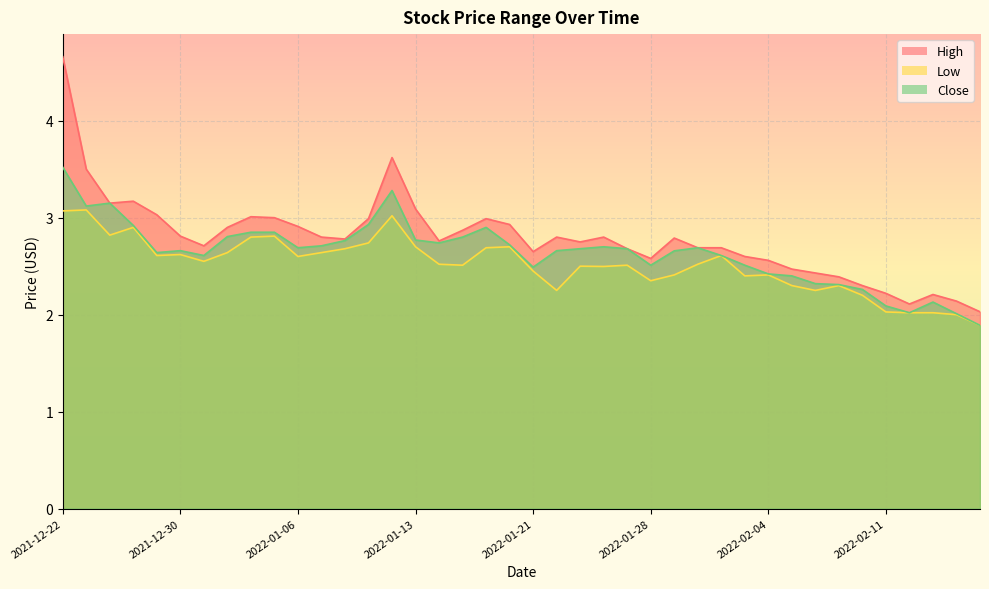

True or false: Low and High cross at least once.

False